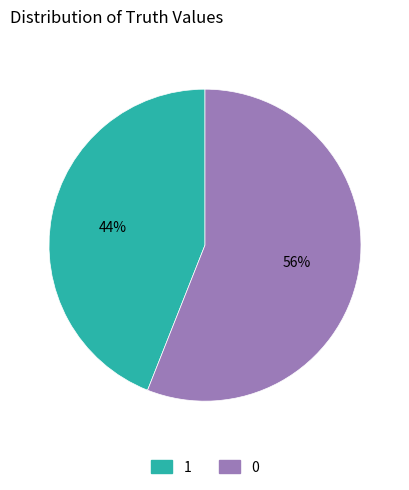

What is the smallest slice in the pie chart?

1